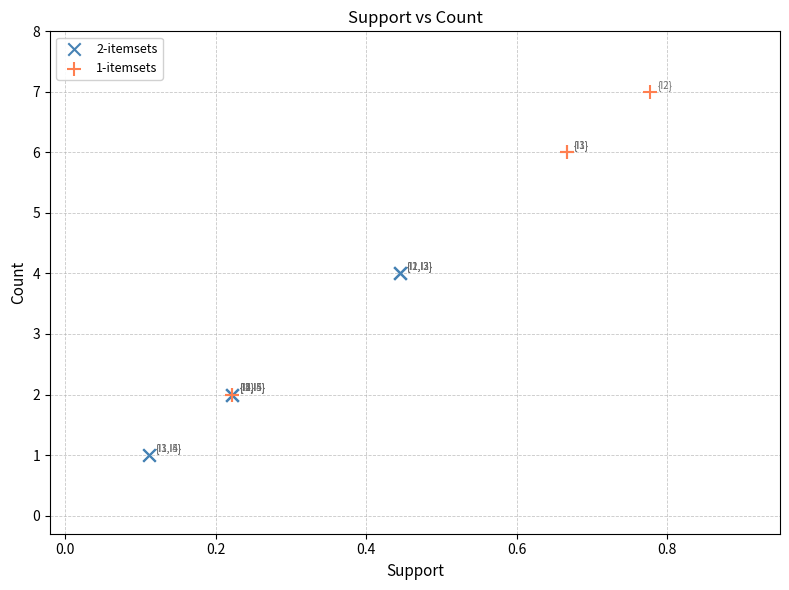

Which series has the largest Y range (max minus min)?

1-itemsets